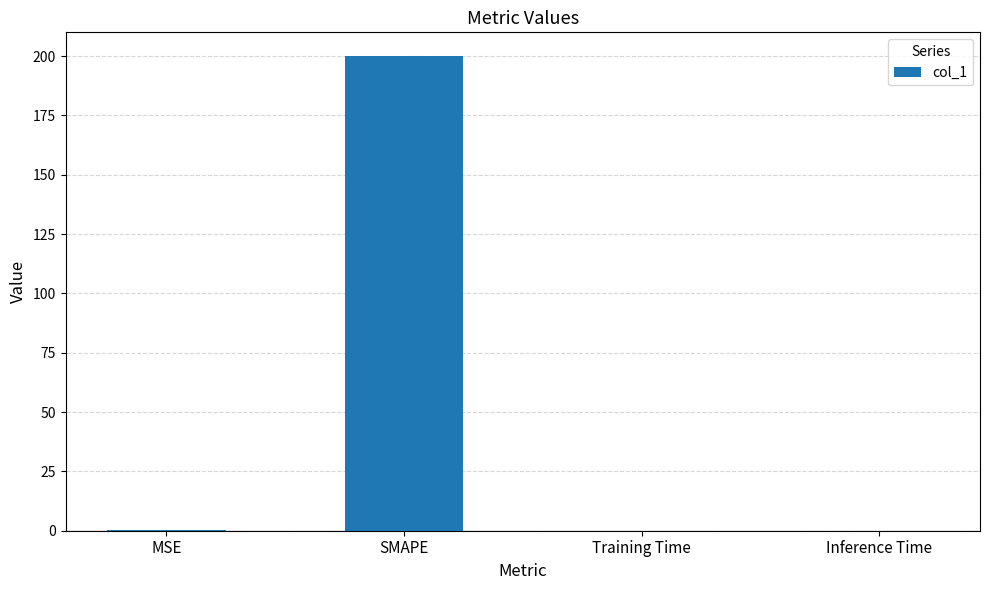

What is the sum of all values?

200.3